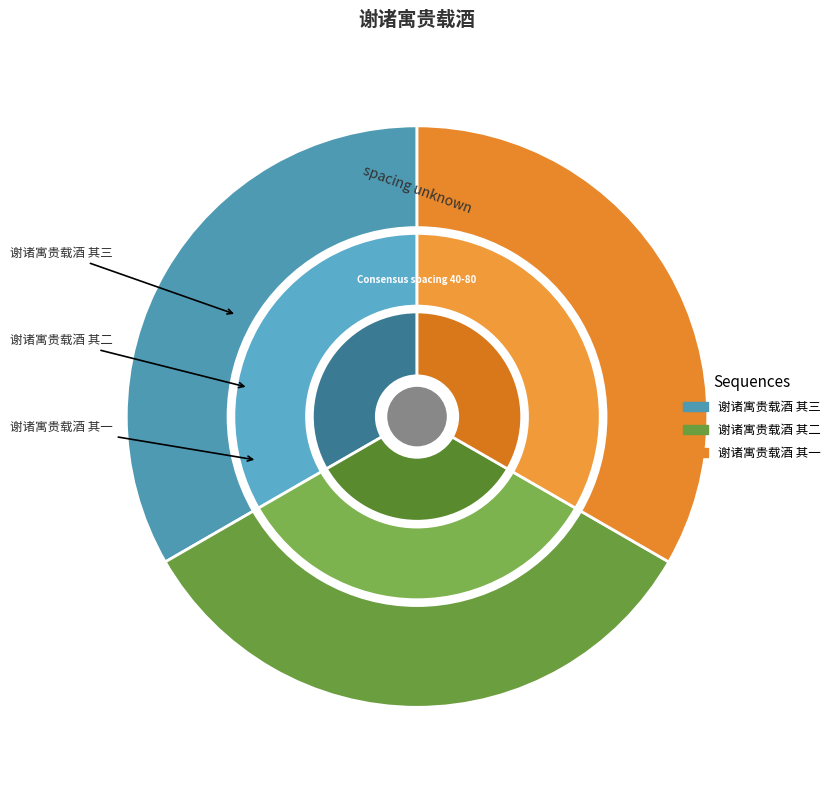

What percentage do 谢诸寓贵载酒 其三 and 谢诸寓贵载酒 其一 together represent?

66.7%